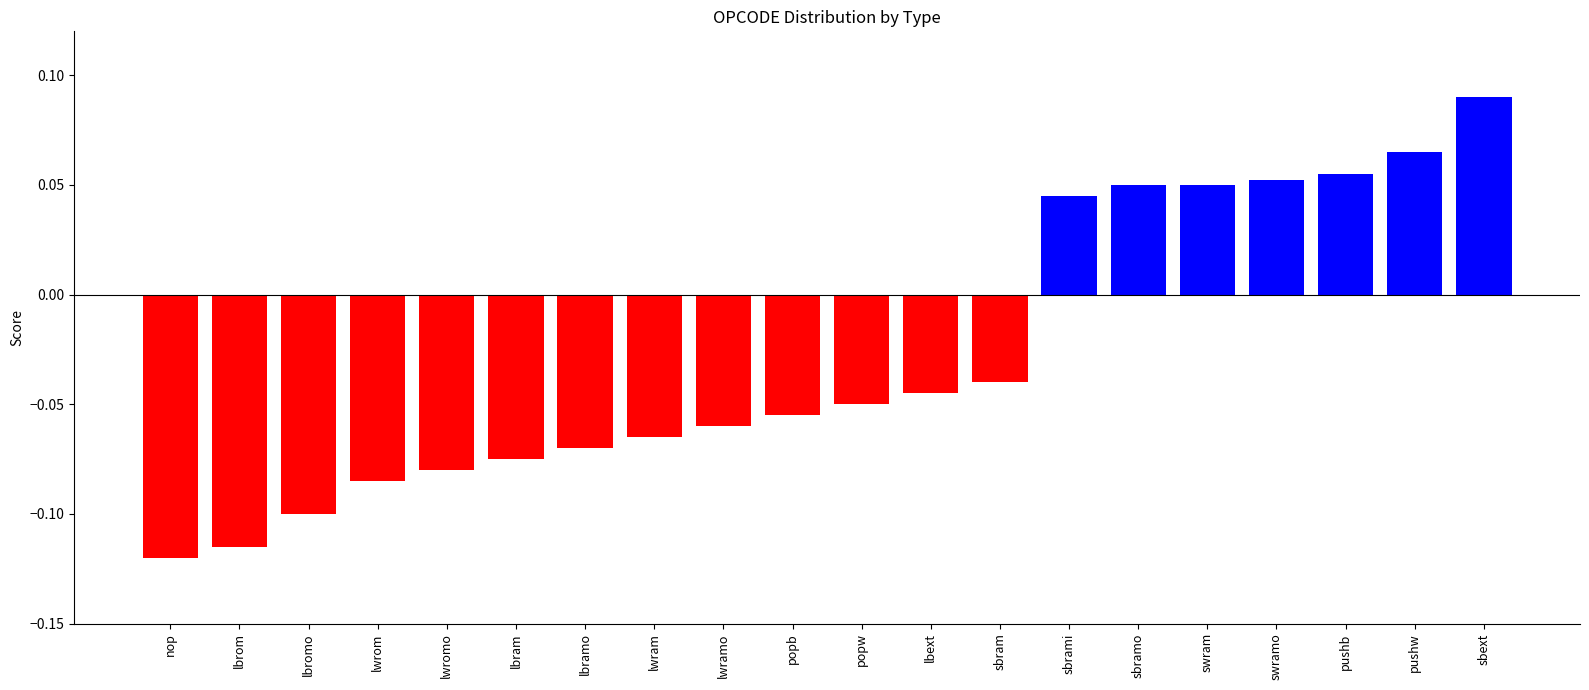

How many negative values are there?

13